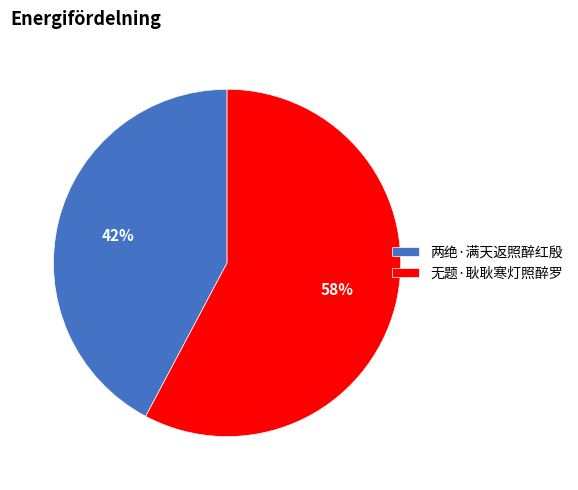

Do 无题·耿耿寒灯照醉罗 and 两绝·满天返照醉红殷 together represent more than half of the pie?

Yes